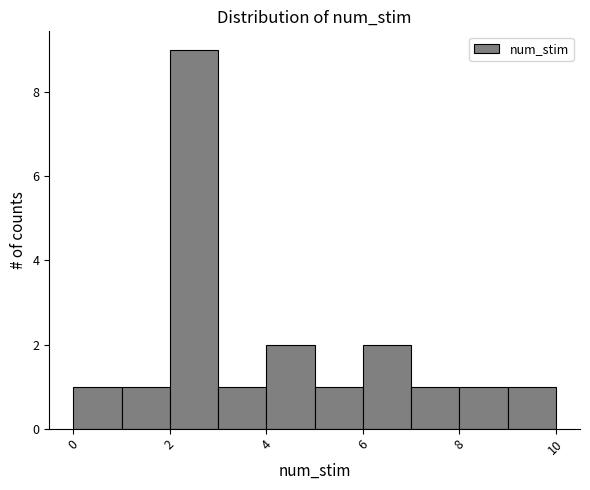

What is the height of the bar covering 7 to 8 on the x-axis? The values are not printed on the chart, so give them approximately, as read against the axis.

1